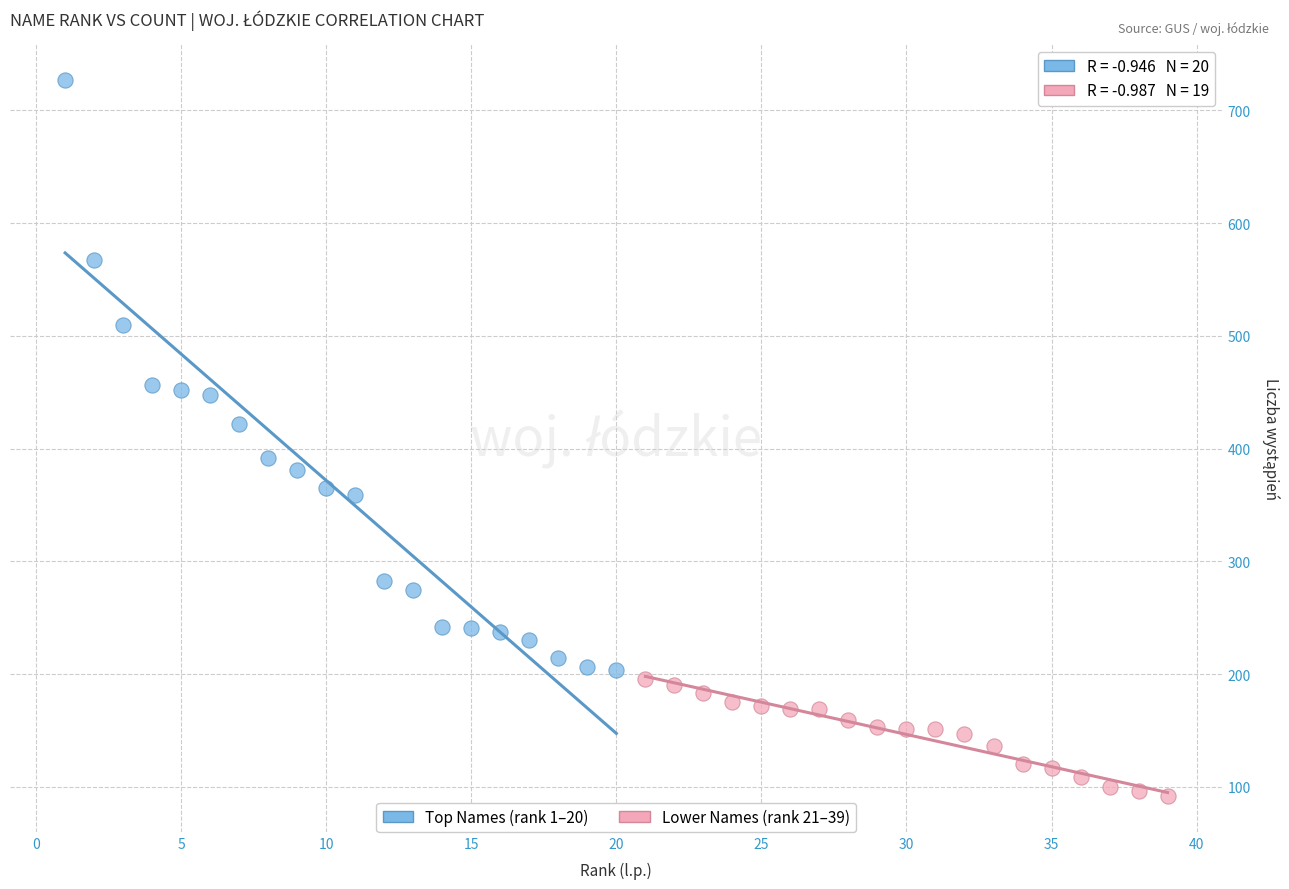

Which series has the largest Y range (max minus min)?

Top Names (rank 1–20)